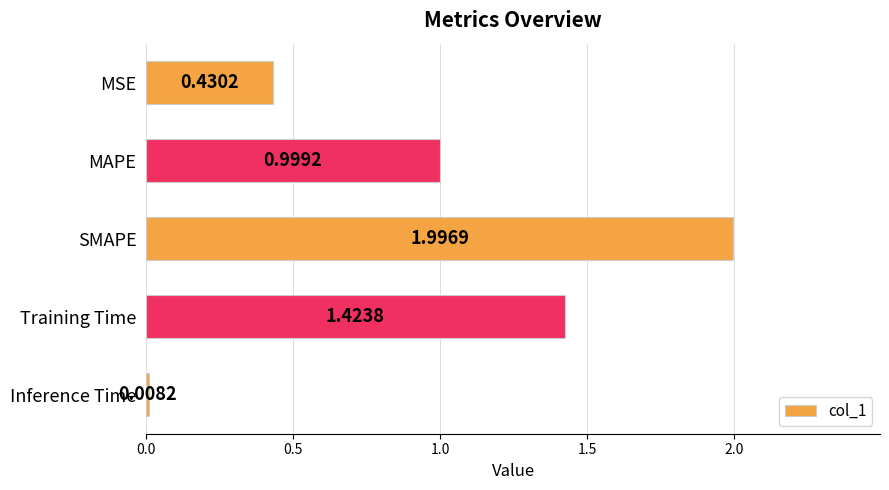

What is the change in value from MAPE to Inference Time?

-1.0